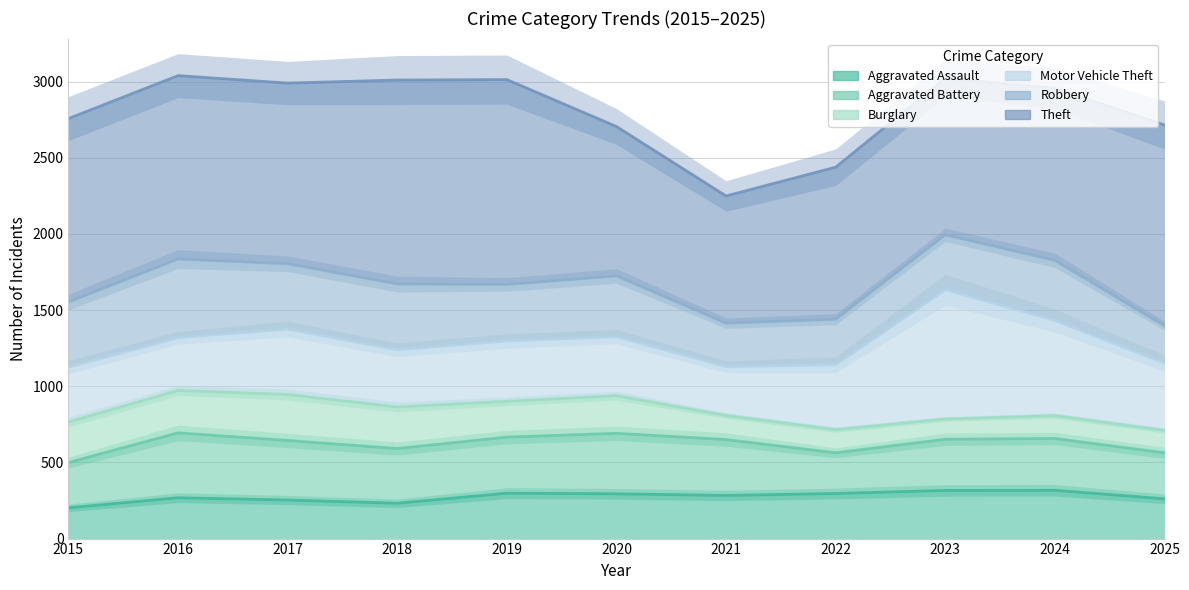

Where is Burglary nearest to the value 841?

2018